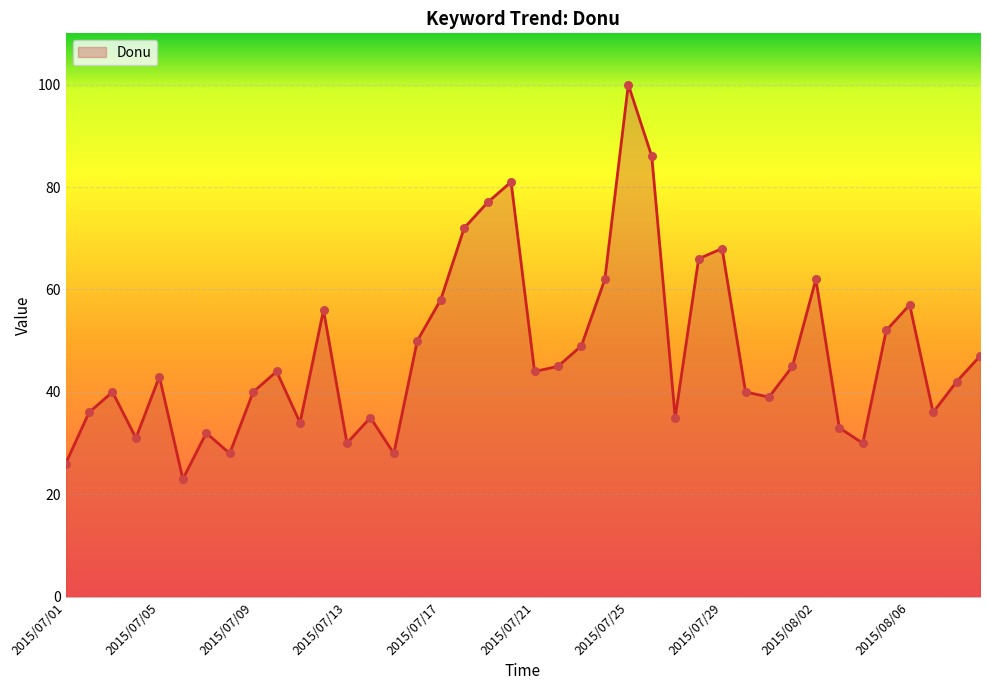

What is the difference between the maximum and minimum values?

77